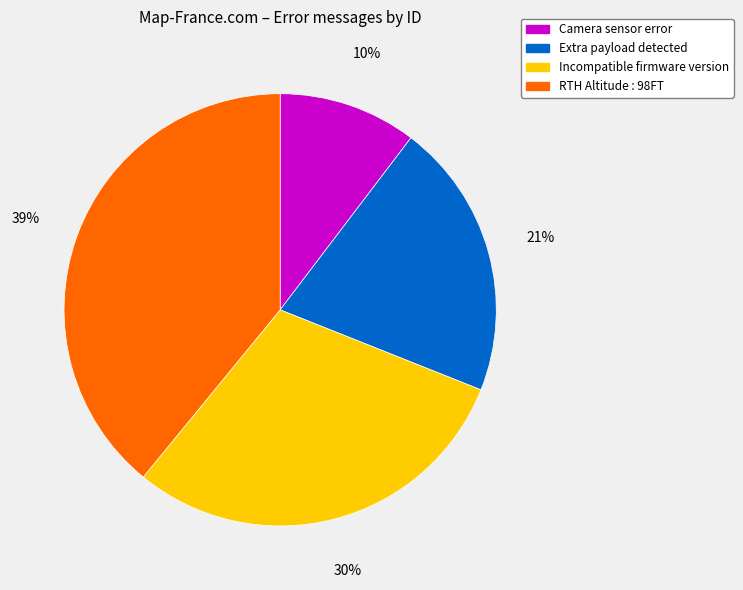

Combined, do Camera sensor error and RTH Altitude : 98FT account for over 50%?

No